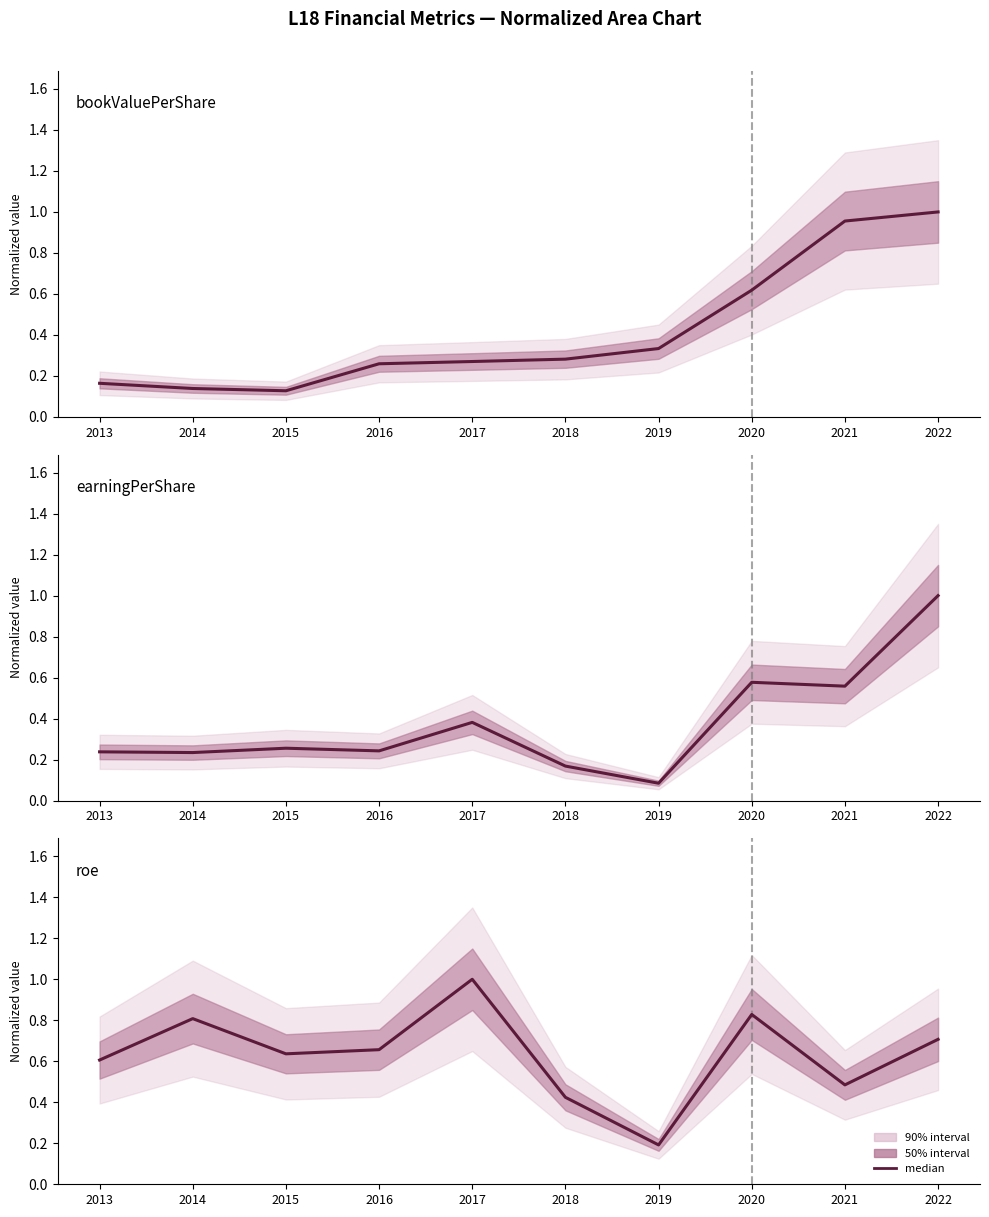

Which series changed the most between 2017 and 2021?

bookValuePerShare